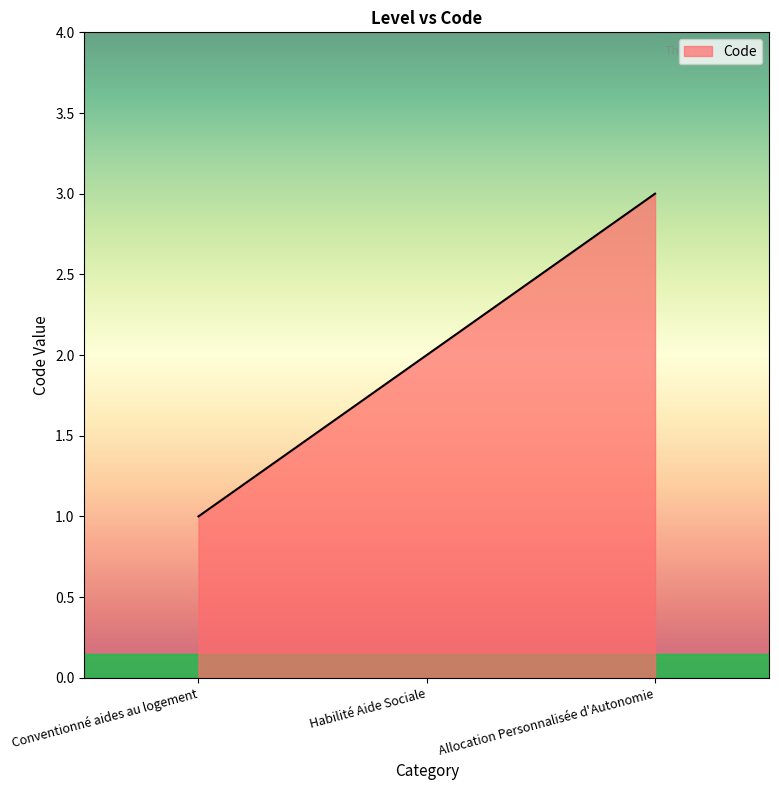

Read the value at Allocation Personnalisée d'Autonomie.

3